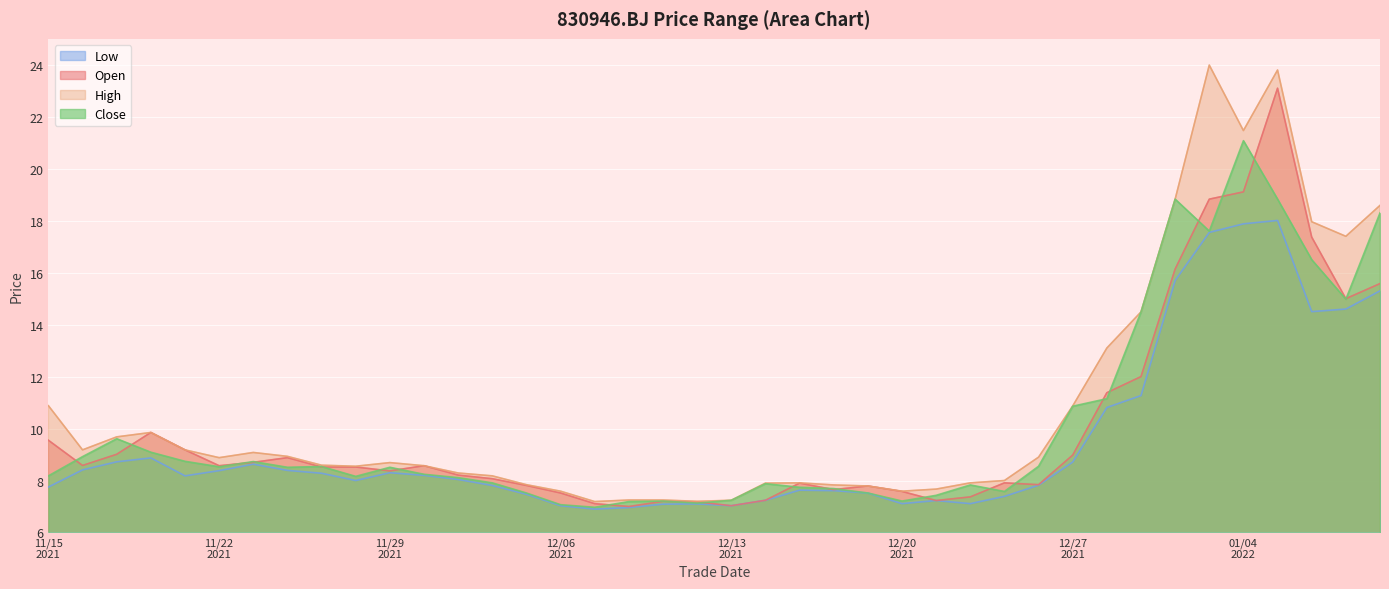

Which series has the widest spread of values?

High